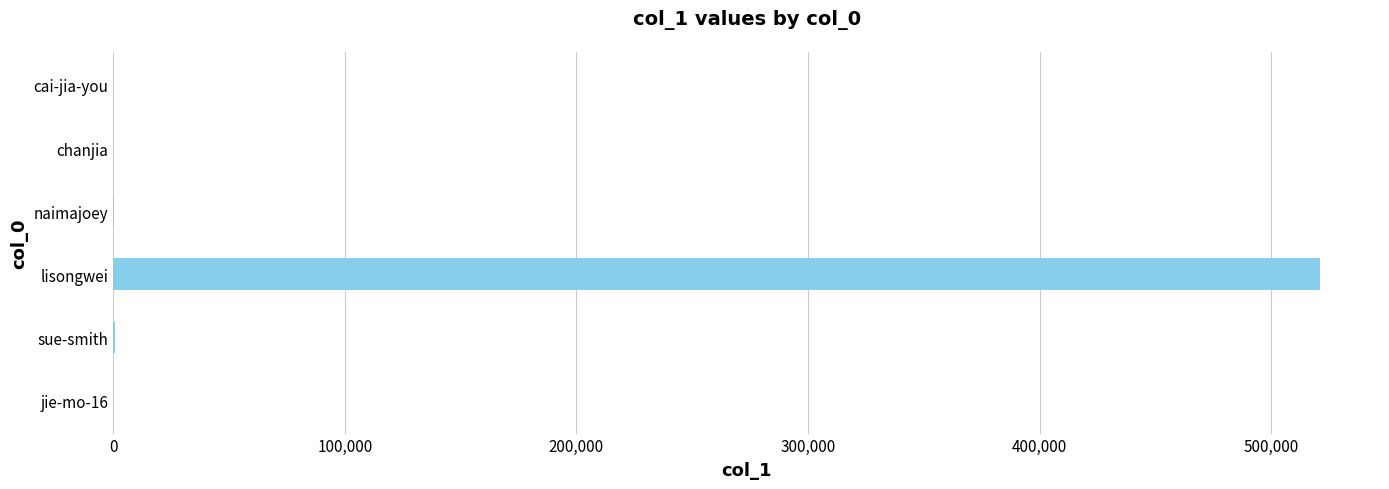

What is the sum of all values?

522013